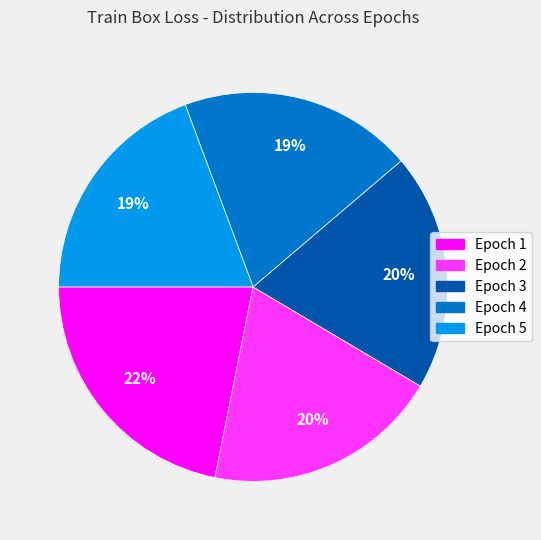

True or false: Epoch 1 accounts for 15% of the total.

False